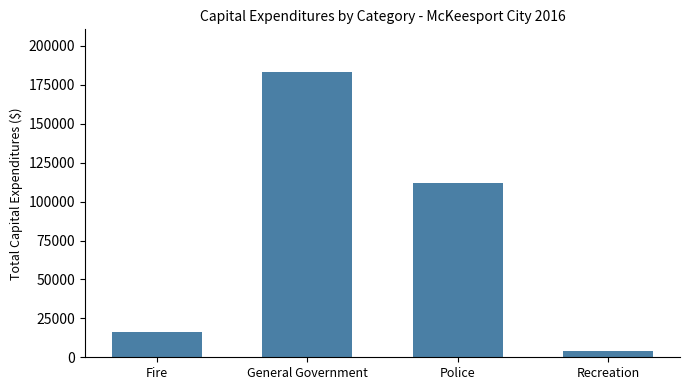

Reading left to right, extract all data points from this chart.

16218	183159	111984	3800